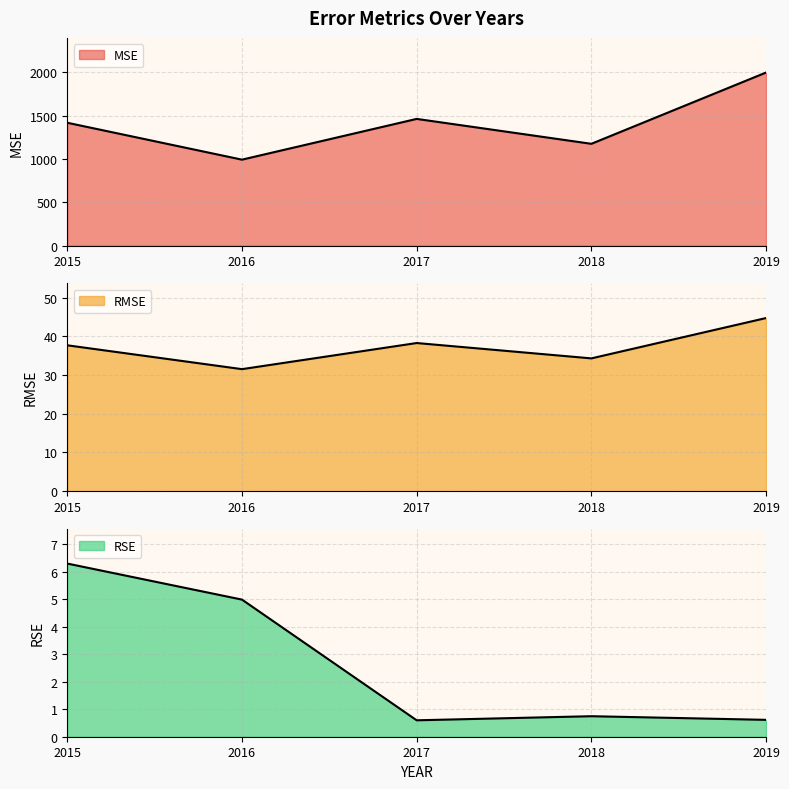

True or false: RMSE and MSE intersect in this chart.

False